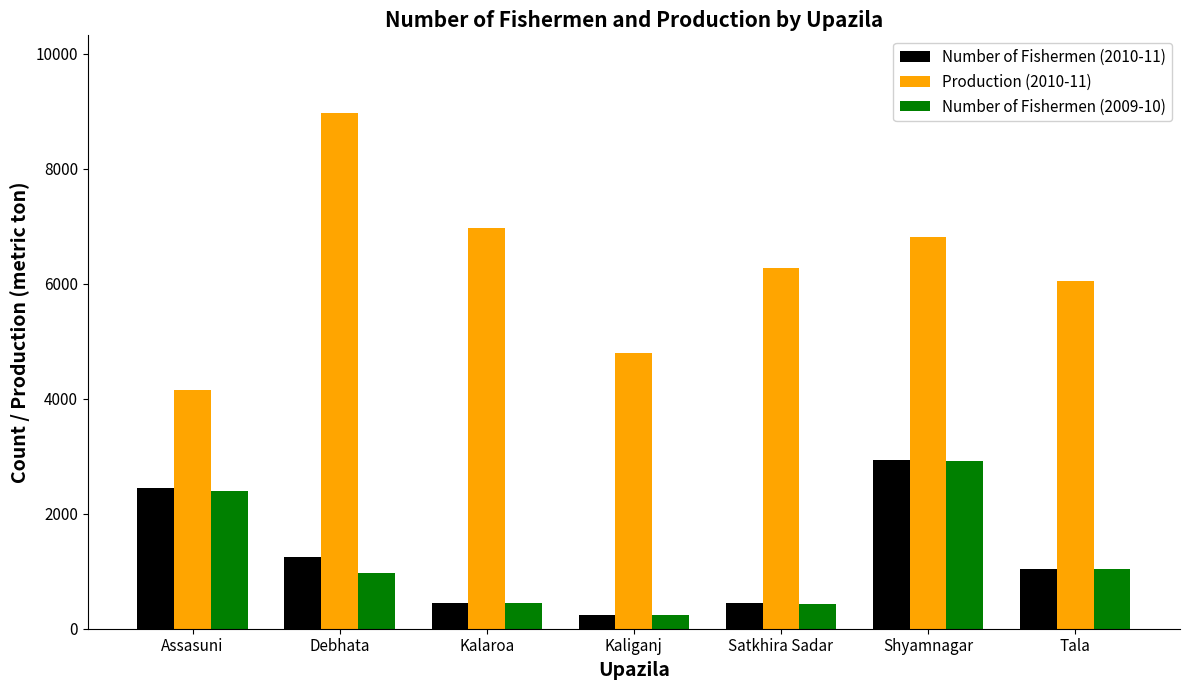

At which category is the sum across all series the highest?

Shyamnagar